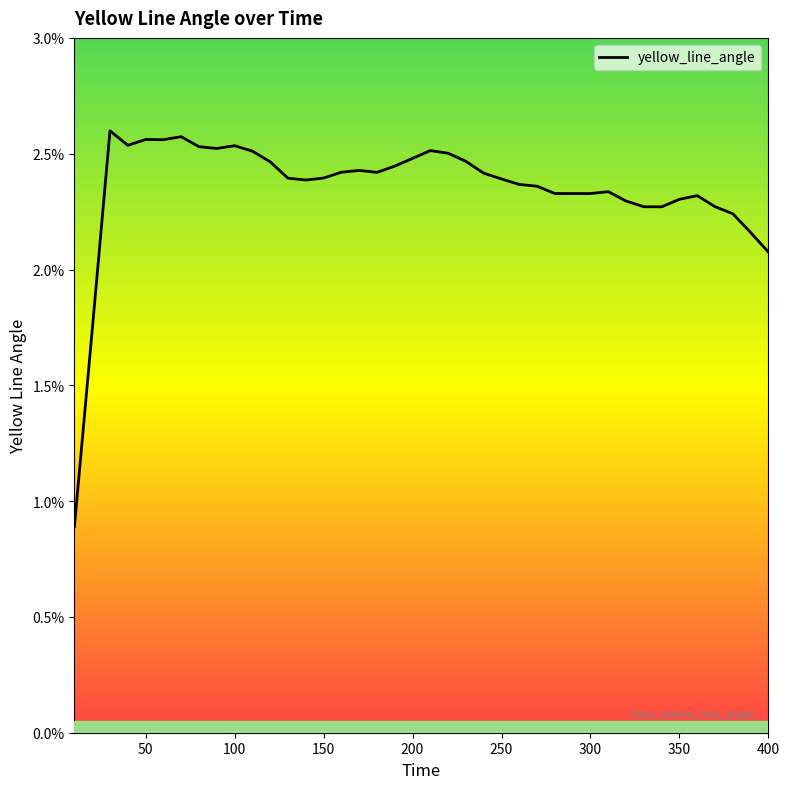

Is this an area chart (filled region under the line)?

Yes